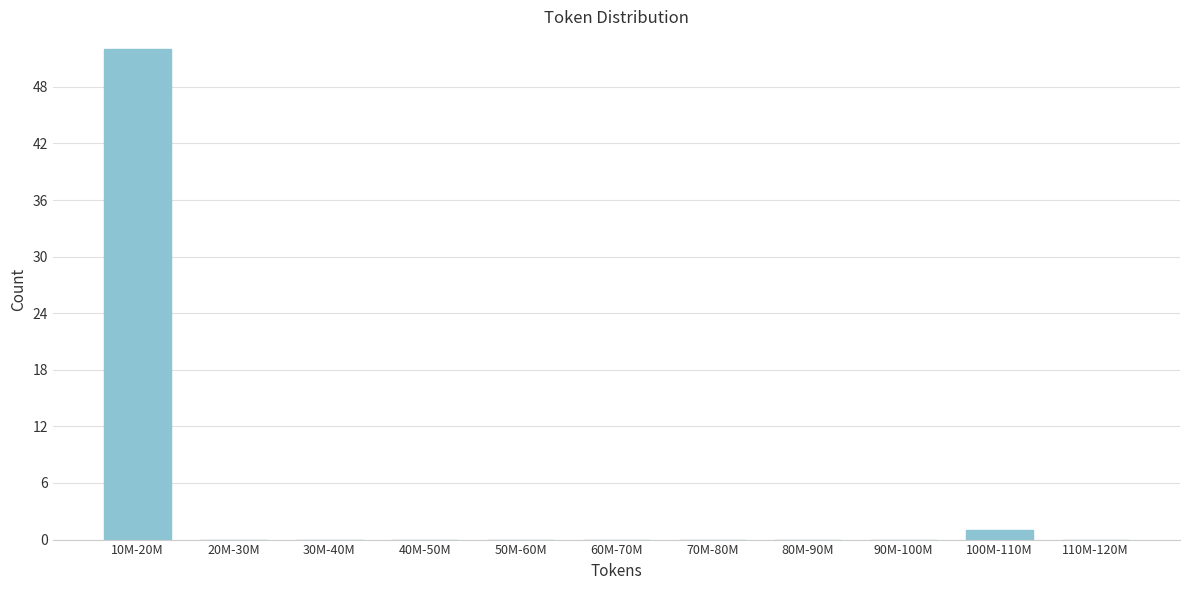

Reading right to left, transcribe all the data shown in this chart.

110M-120M=0	100M-110M=1	90M-100M=0	80M-90M=0	70M-80M=0	60M-70M=0	50M-60M=0	40M-50M=0	30M-40M=0	20M-30M=0	10M-20M=52